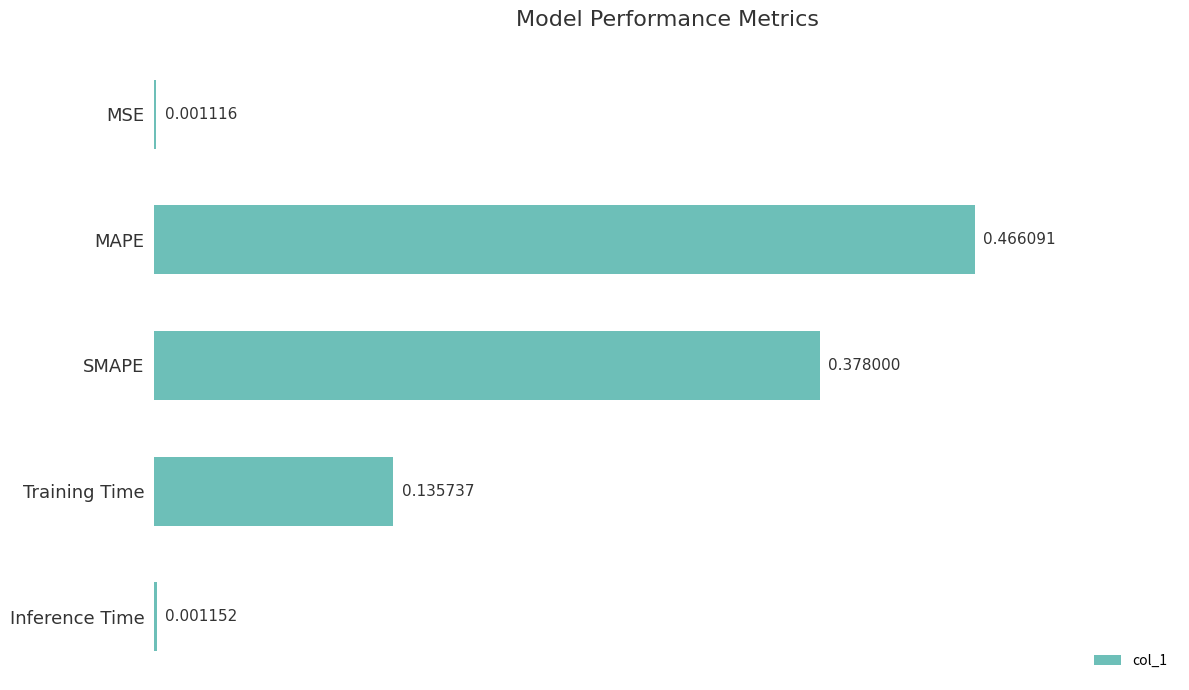

Which has a higher value, Training Time or MAPE?

MAPE